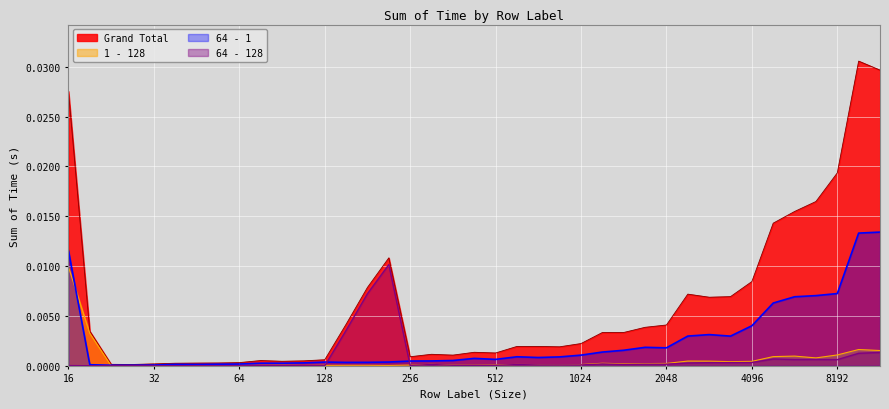

The value of Grand Total at 53 is 0.0. True or false?

False